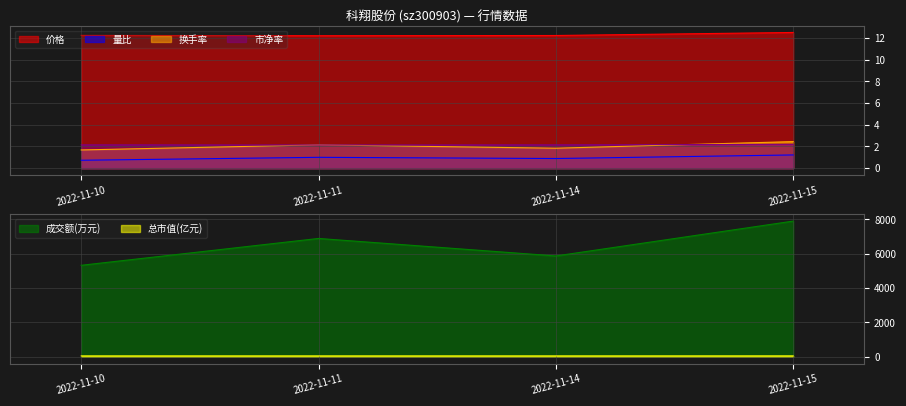

True or false: 量比 and 换手率 intersect in this chart.

False